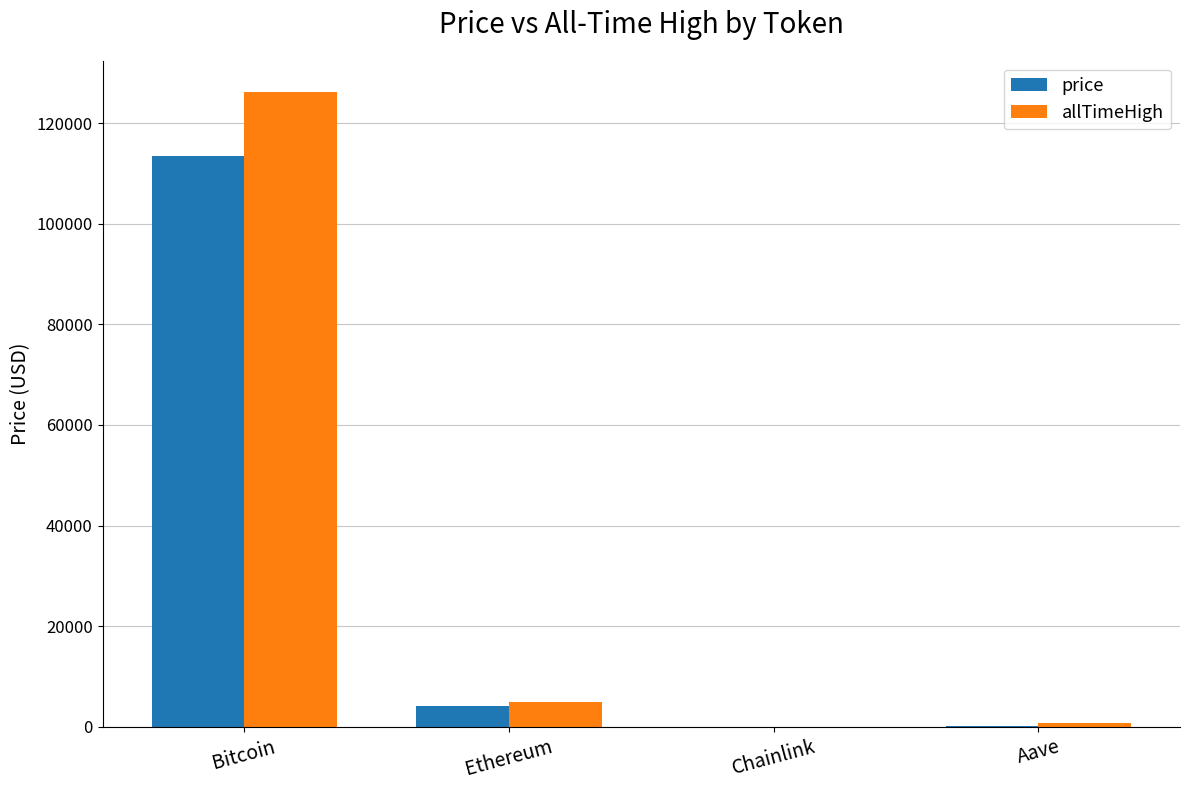

What is the sum of the allTimeHigh values at Bitcoin and Chainlink?

126132.7